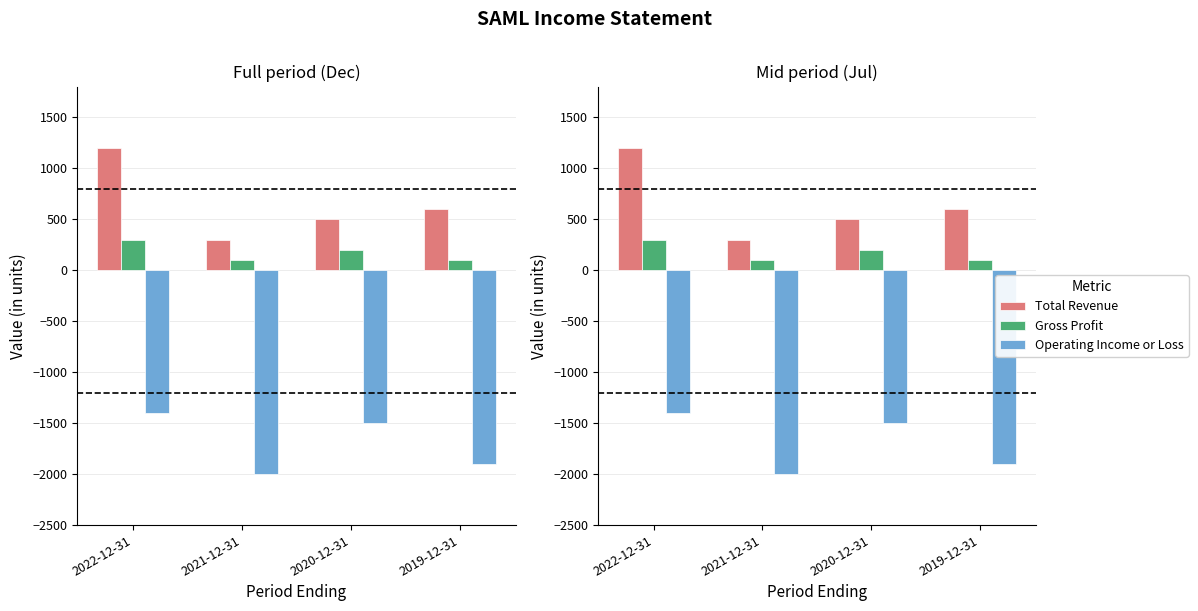

The Operating Income or Loss series shows -957 at 2022-12-31. True or false?

False